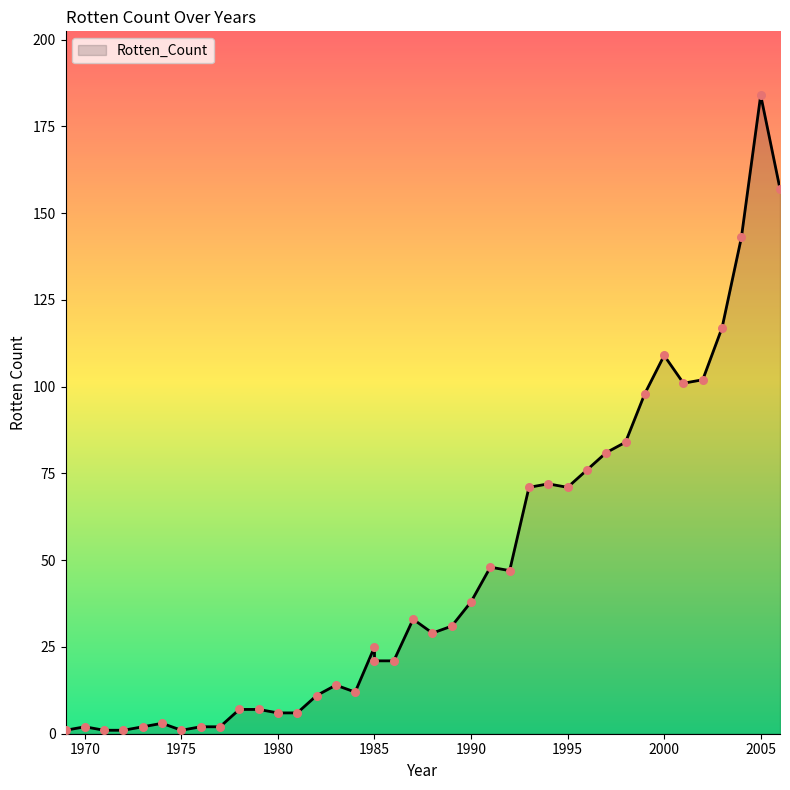

What is the change in value from 1979 to 1987?

+26